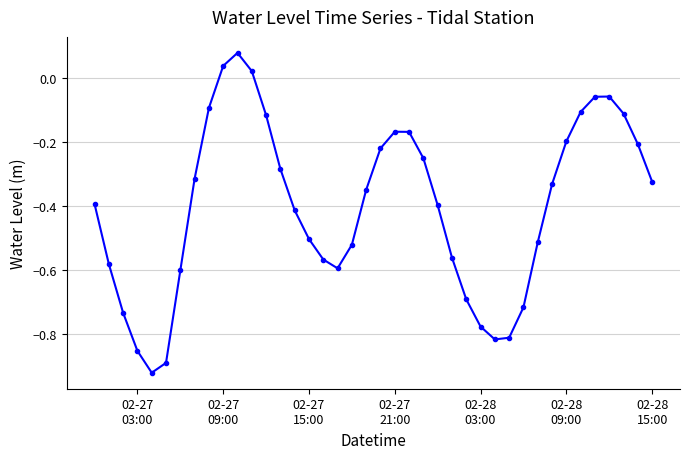

Does the chart display data point markers on the line(s)?

Yes